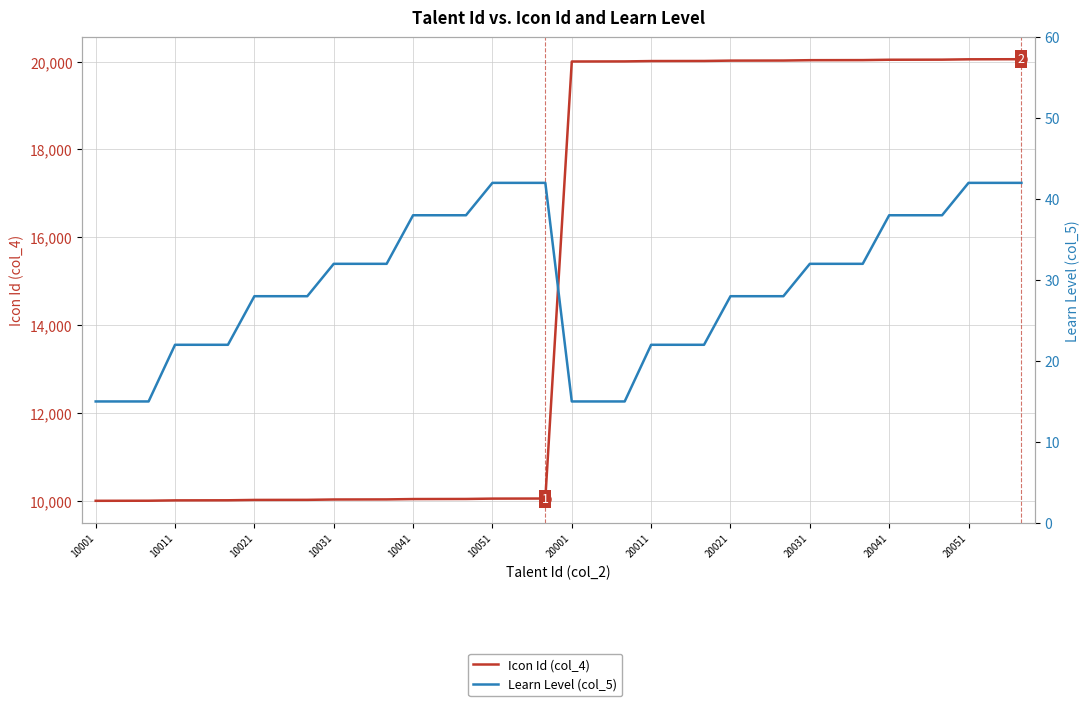

Read the Icon Id (col_4) value at 31.

20042